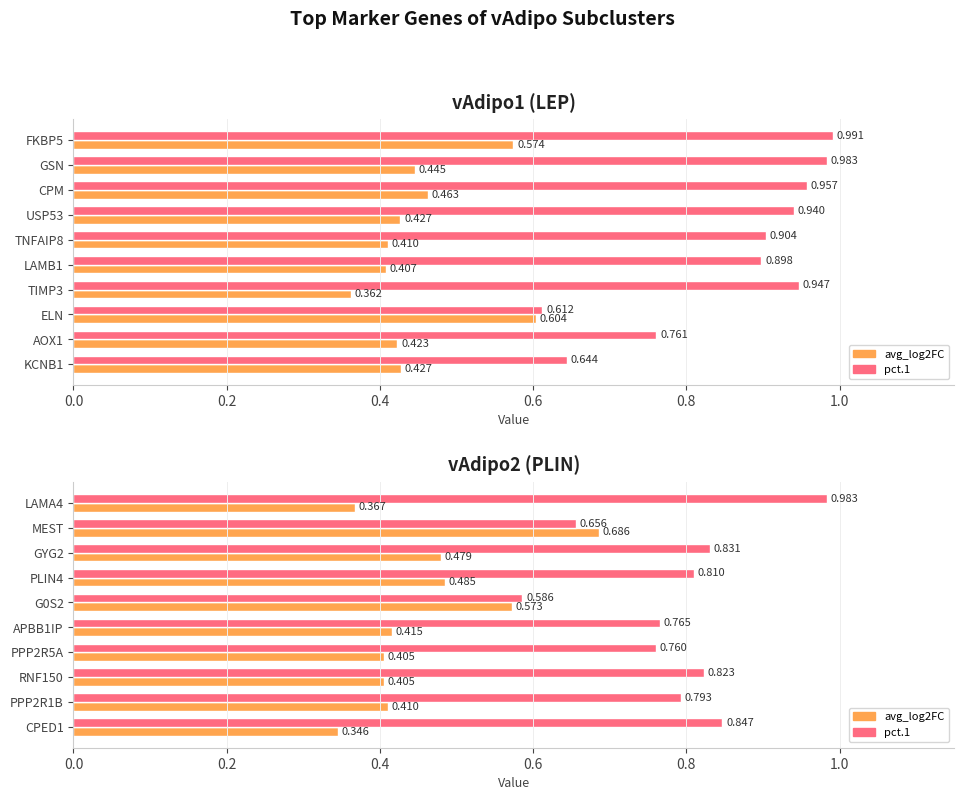

What is the average value of the avg_log2FC series?

0.5